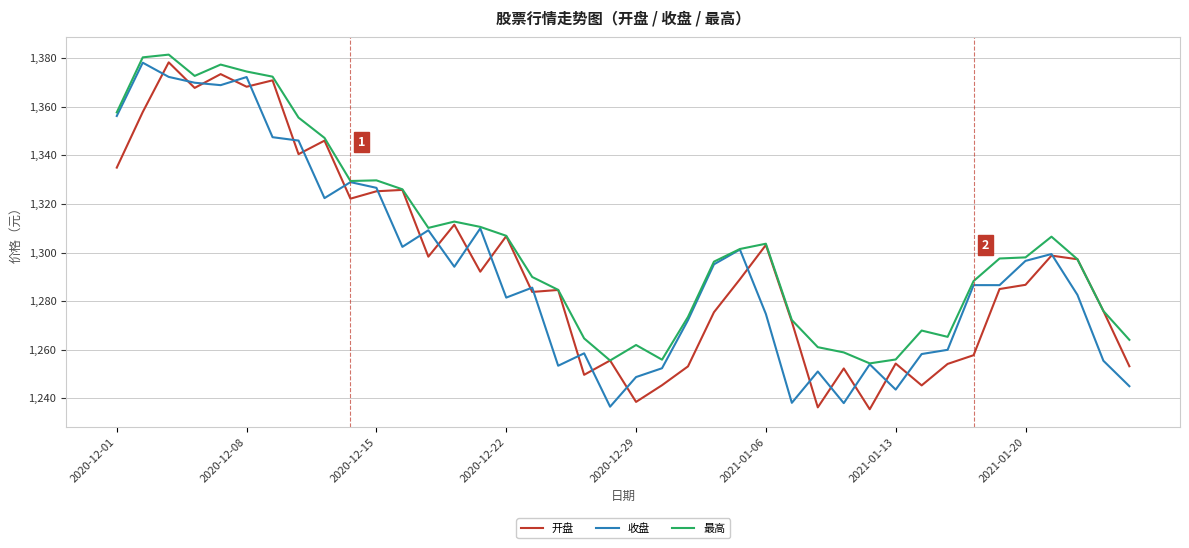

What is the highest value of the 最高 series?

1381.5